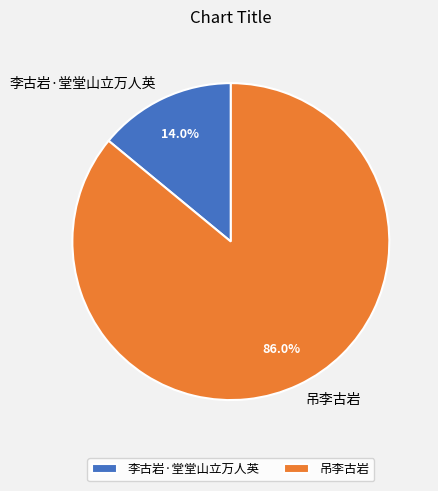

How many segments does this pie chart have?

2